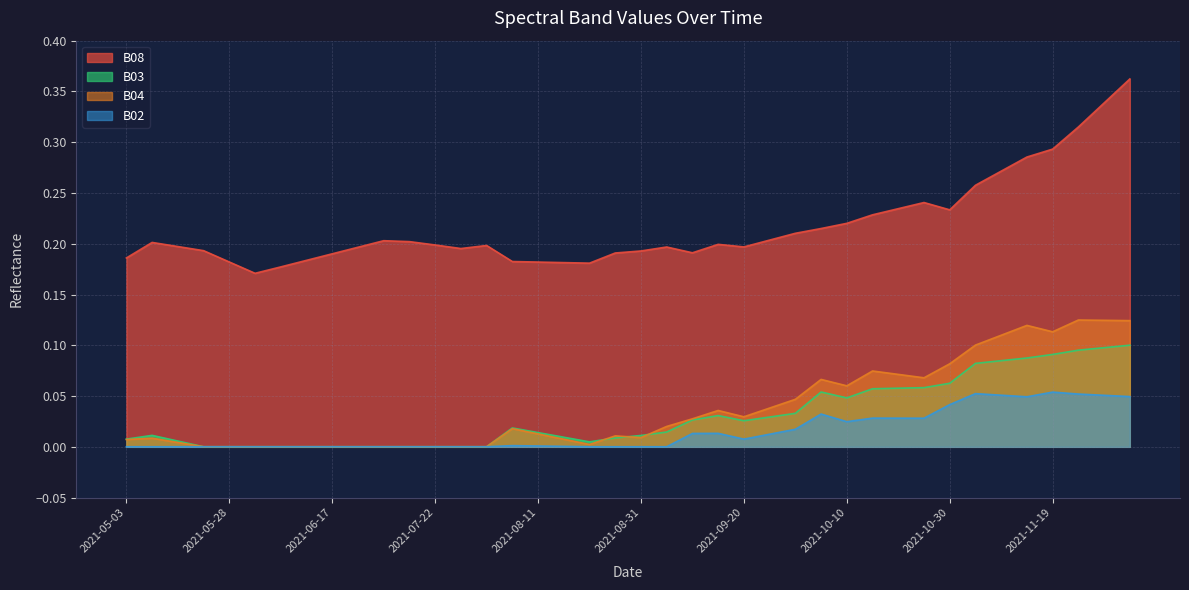

What is the label of the 24th point from the right?

2021-08-11